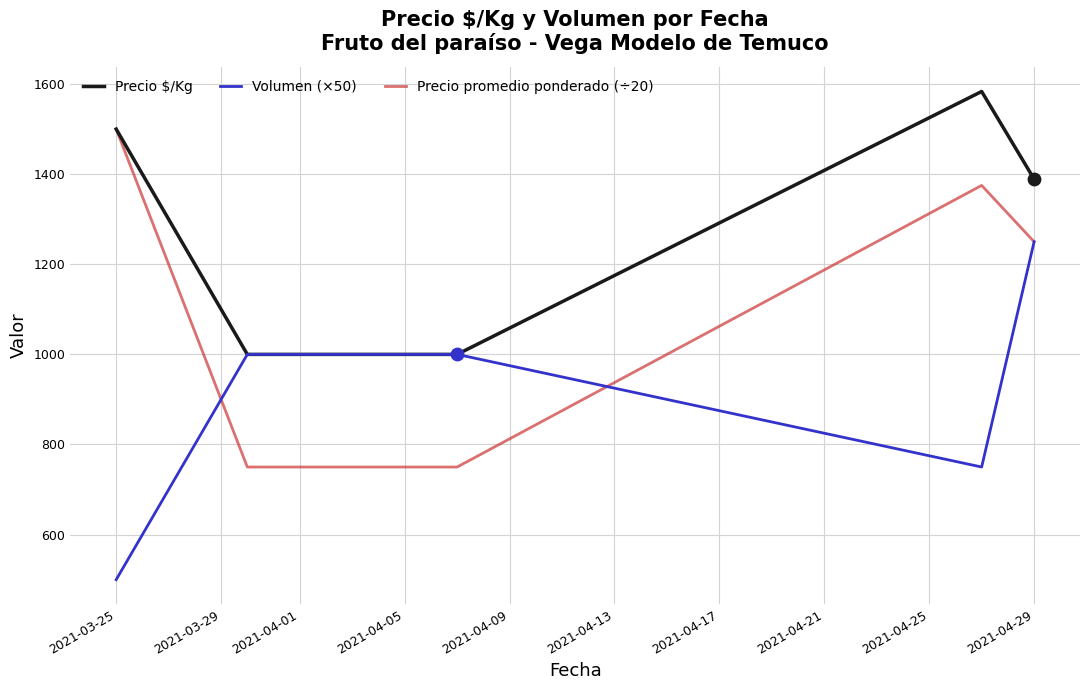

Which series has the largest total across all categories?

Precio $/Kg